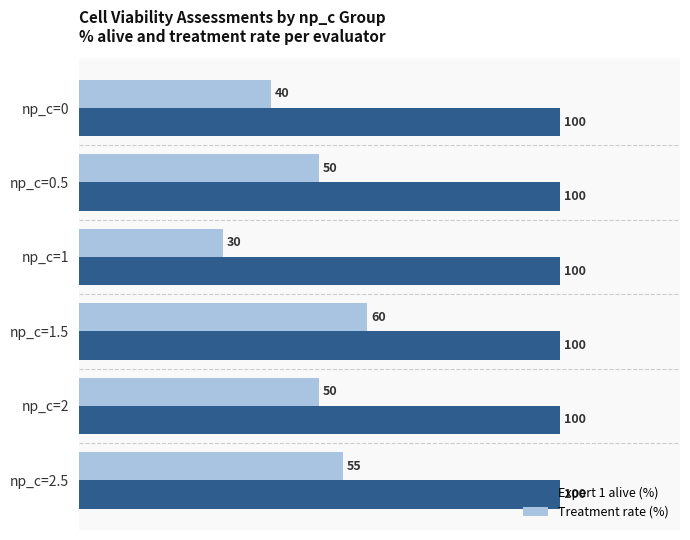

Which series has the largest range (max minus min)?

Treatment rate (%)